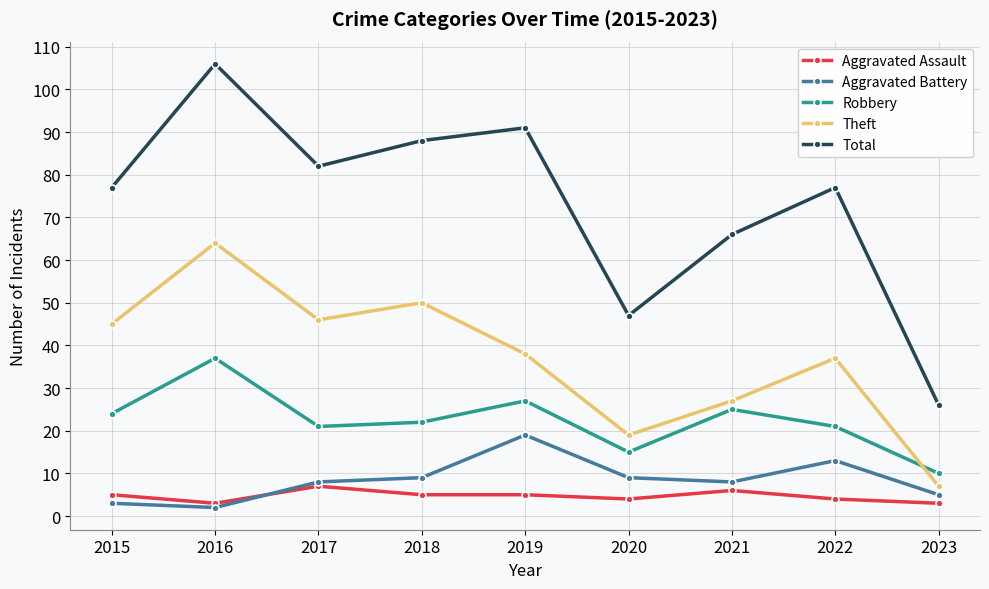

Is it true that Total equals 77 at 2015?

True